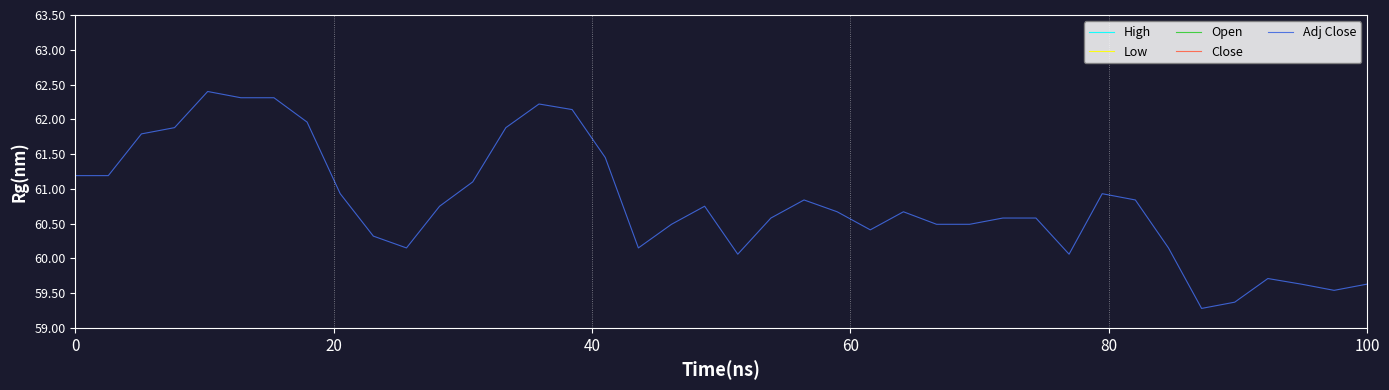

True or false: Open has a value of 43.8 at 33.

False